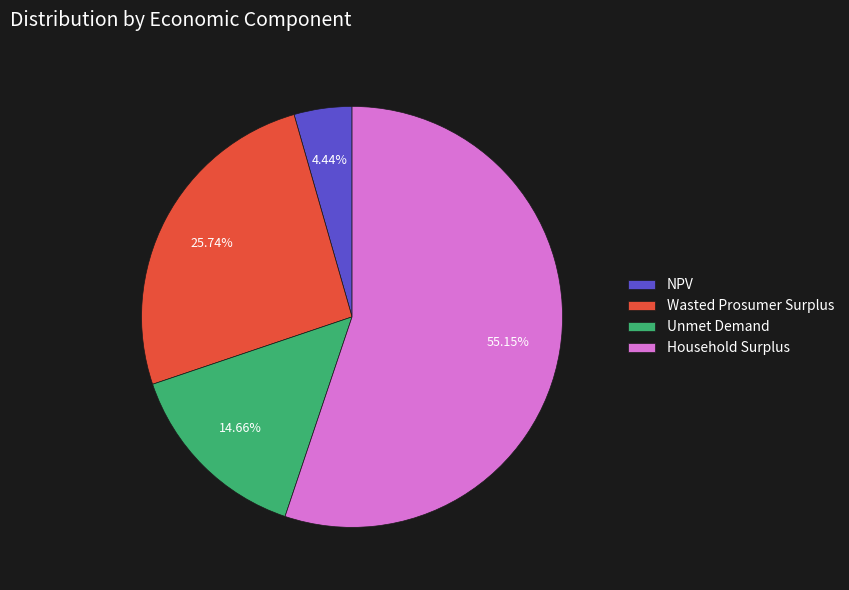

Combined, do Household Surplus and NPV account for over 50%?

Yes